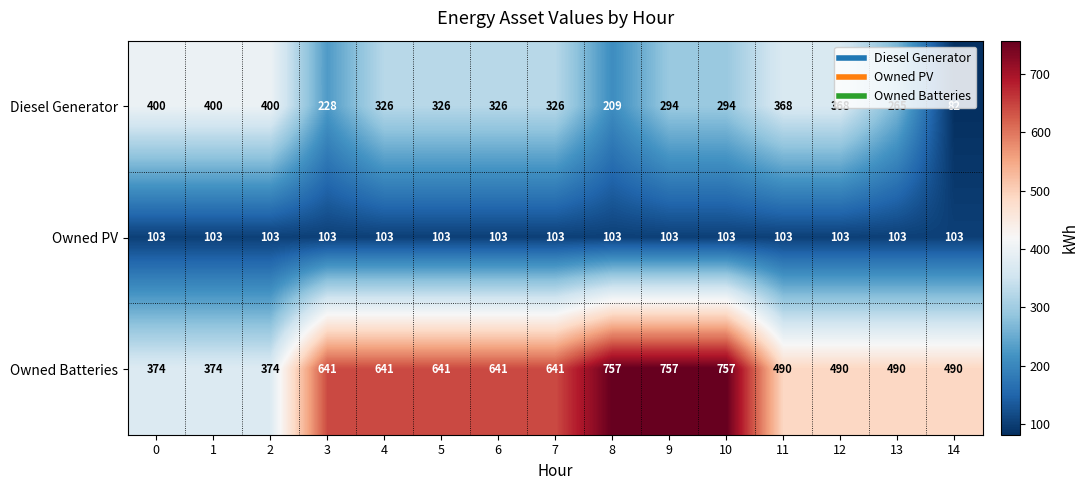

What is the sum of the Diesel Generator values at 11 and 0?

768